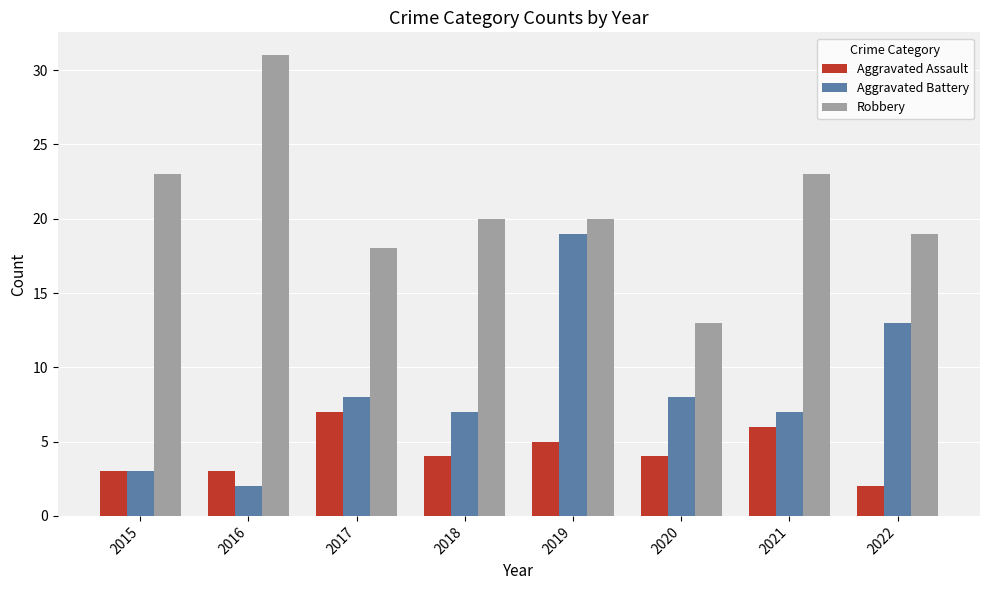

Reading left to right, extract all data points from this chart.

Aggravated Assault: 3	3	7	4	5	4	6	2
Aggravated Battery: 3	2	8	7	19	8	7	13
Robbery: 23	31	18	20	20	13	23	19